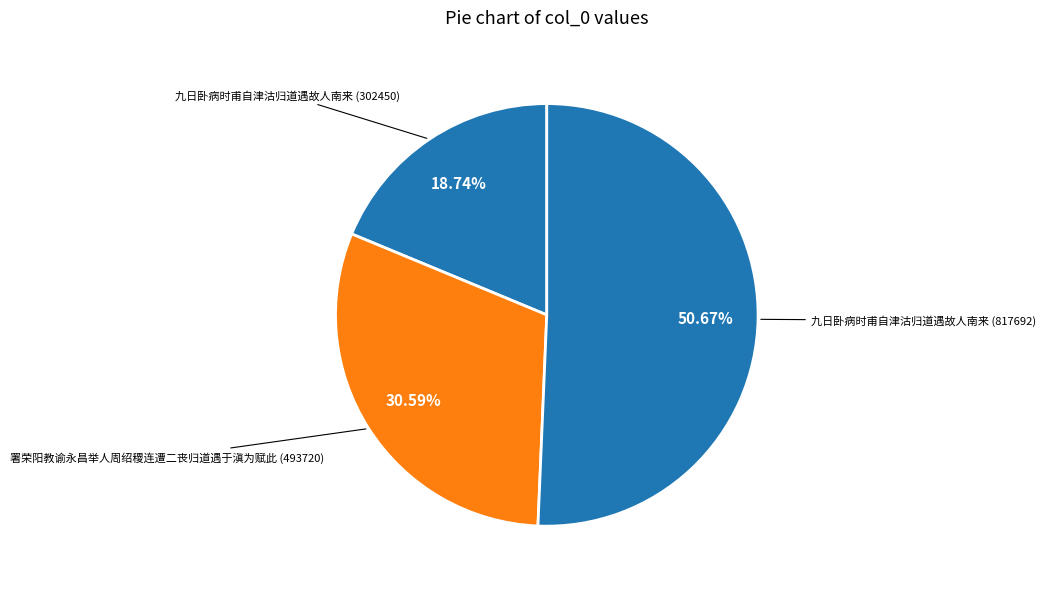

Is the sum of 九日卧病时甫自津沽归道遇故人南来 (302450) and 九日卧病时甫自津沽归道遇故人南来 (817692) greater than half?

Yes